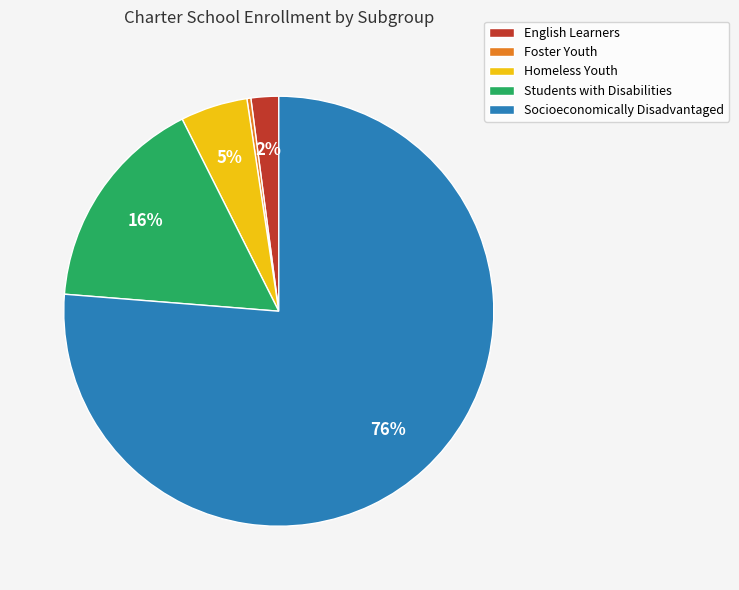

To the nearest percent, what is the average slice percentage?

20%